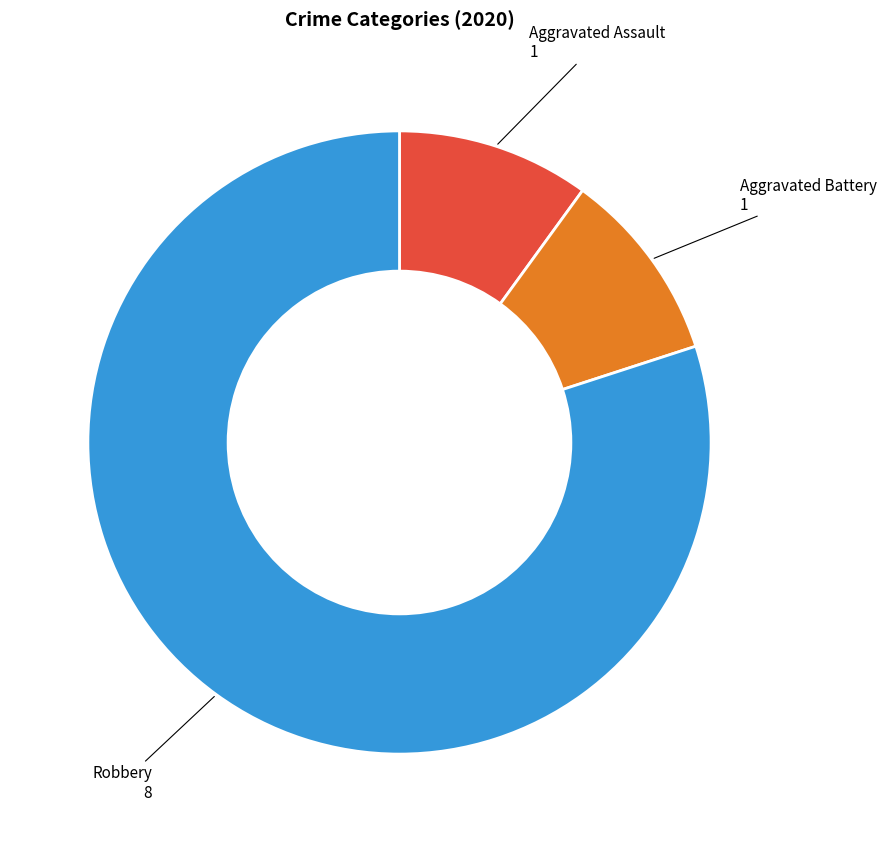

Does any single category account for the majority?

Yes